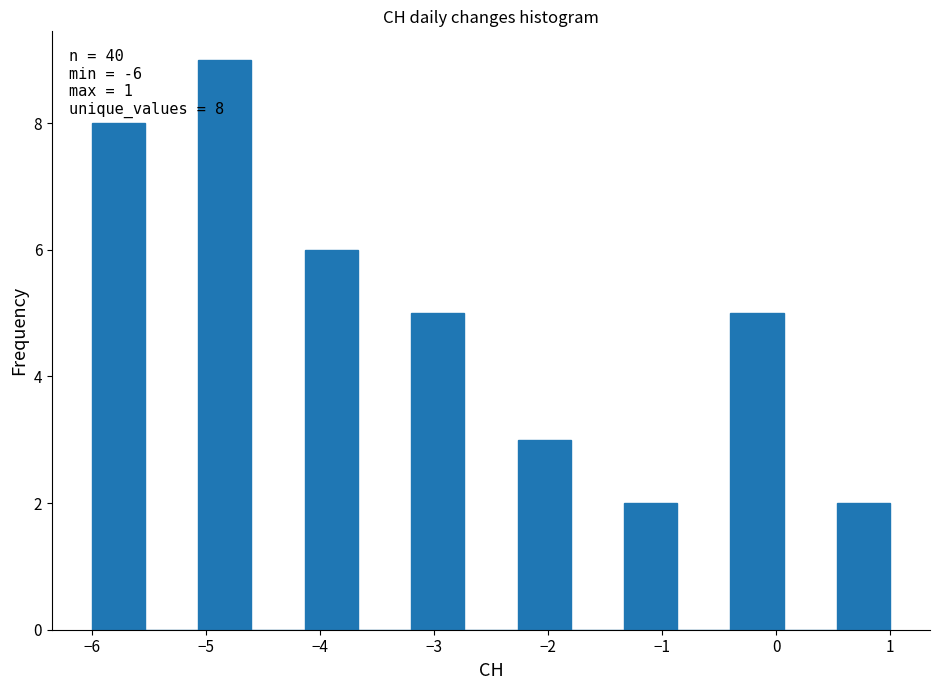

Which range on the x-axis has the tallest bar?

-5.1 to -4.6